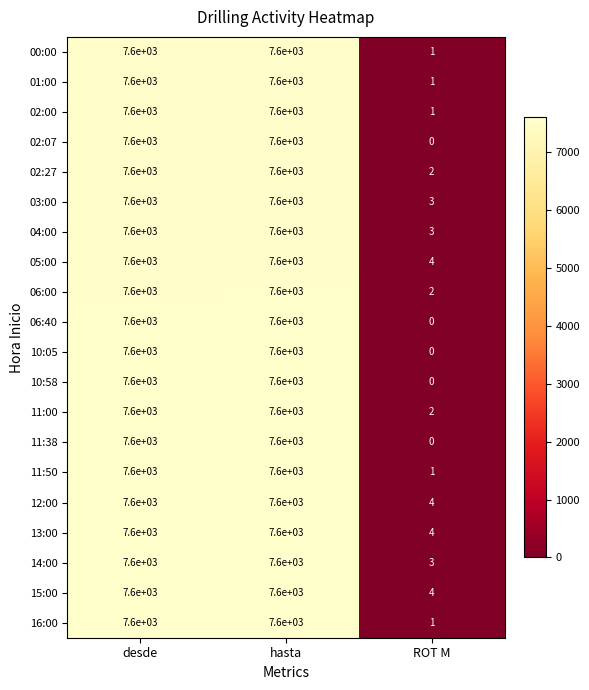

Count the 01:00 values in the range 1 to 7600.

3